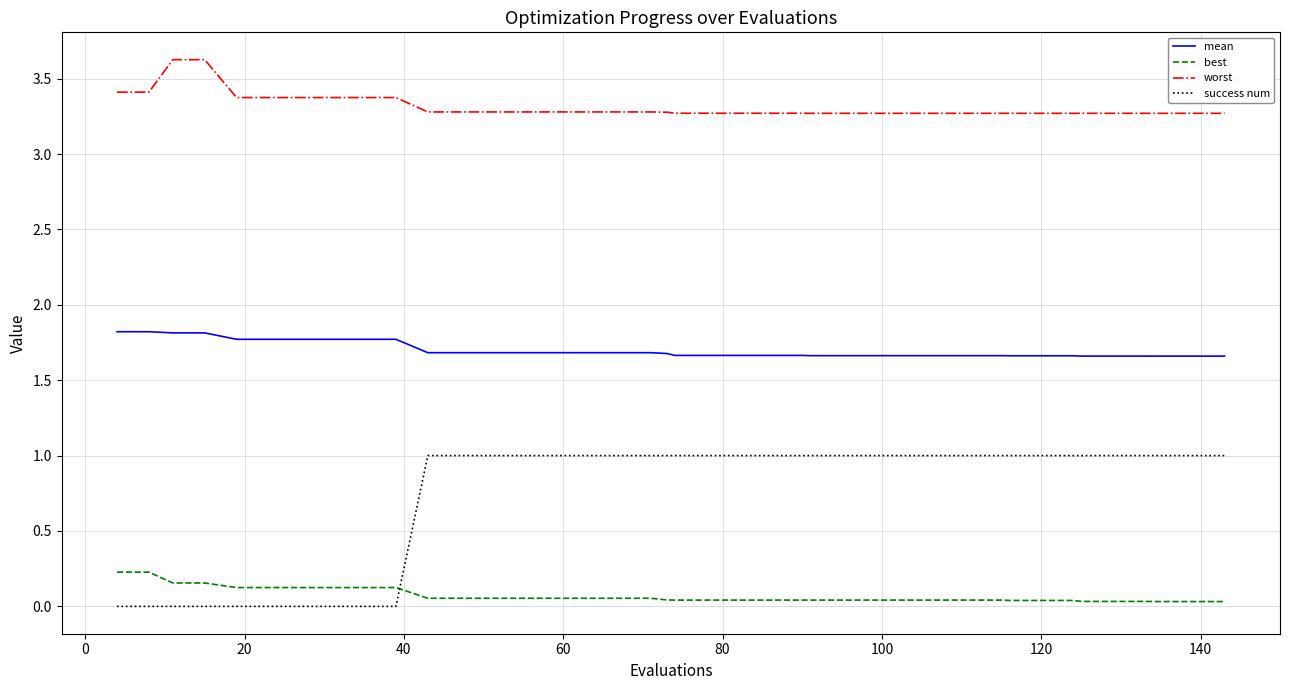

Which series has the widest spread of values?

success num